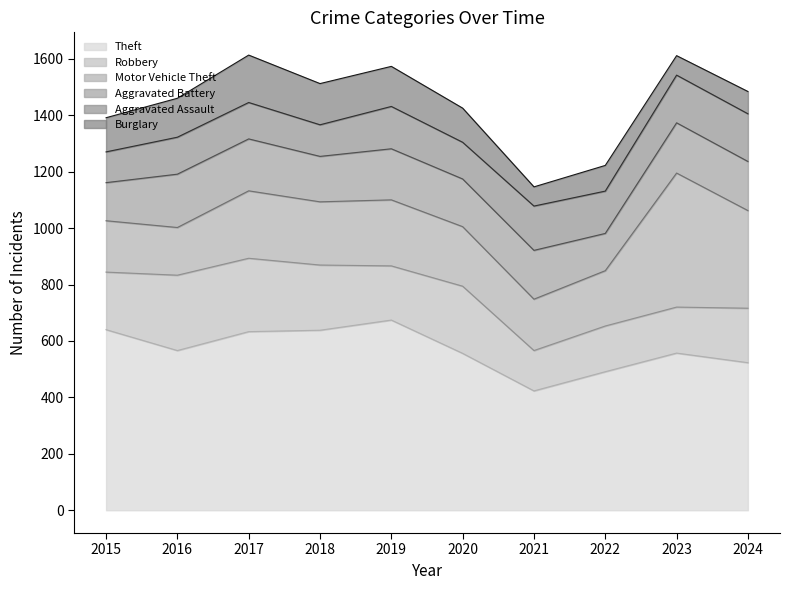

How many times do Robbery and Aggravated Battery cross each other?

4